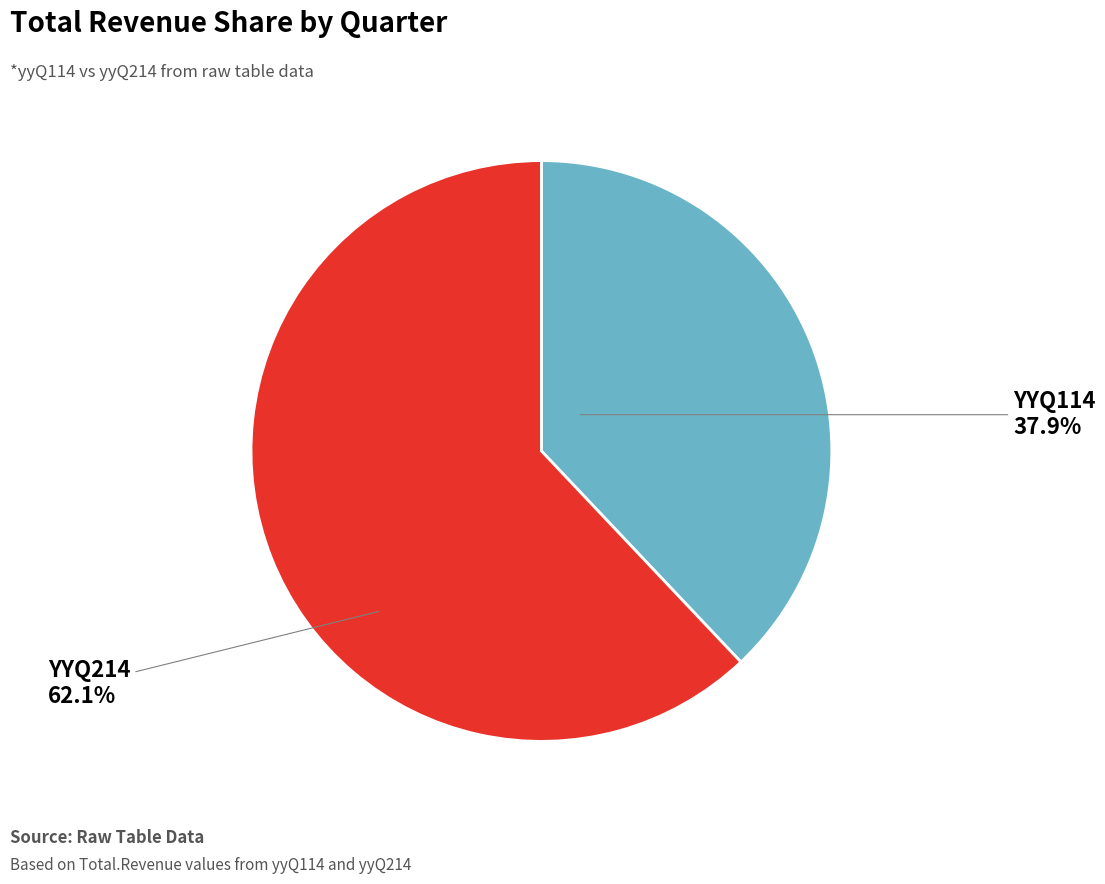

Is there a majority slice in this chart?

Yes